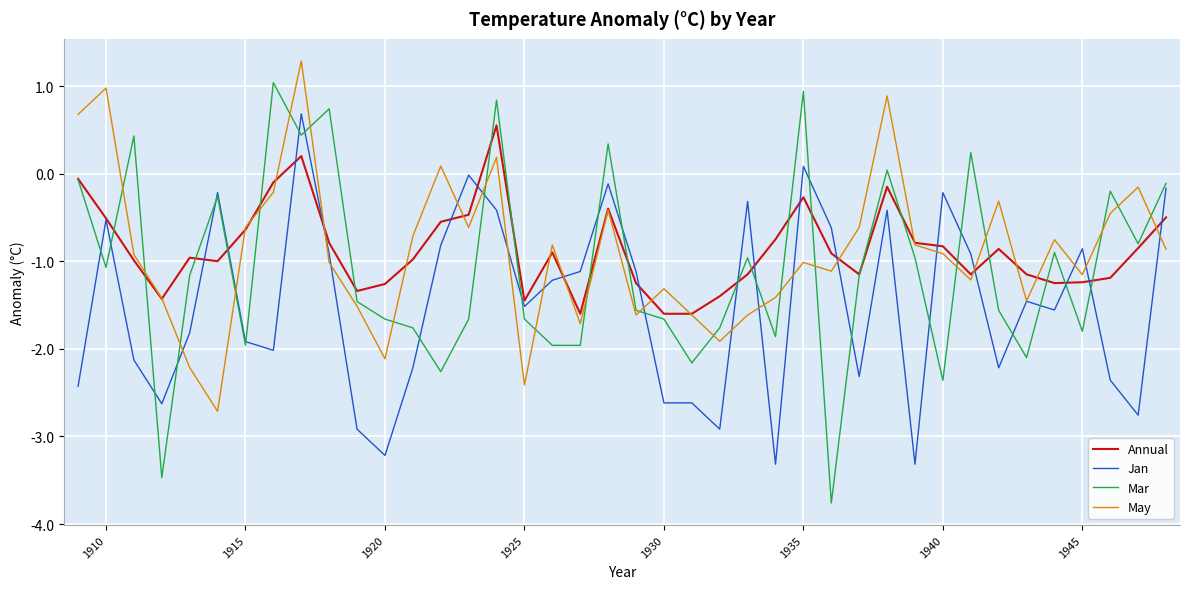

What is the greatest value displayed?

1.3